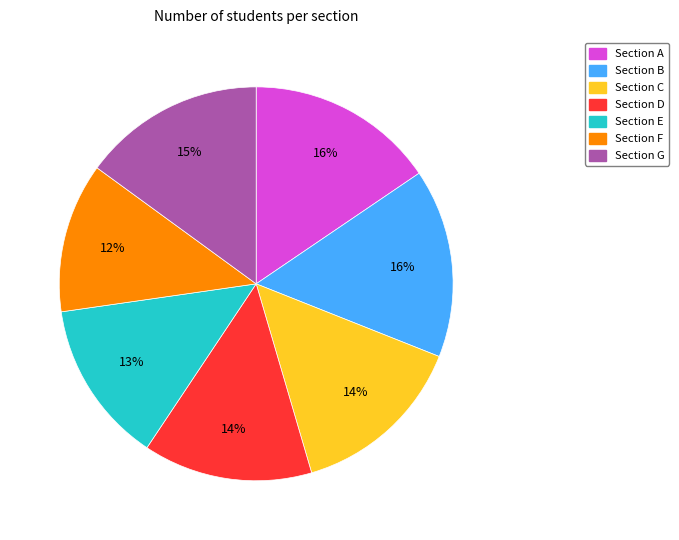

Is there a majority slice in this chart?

No